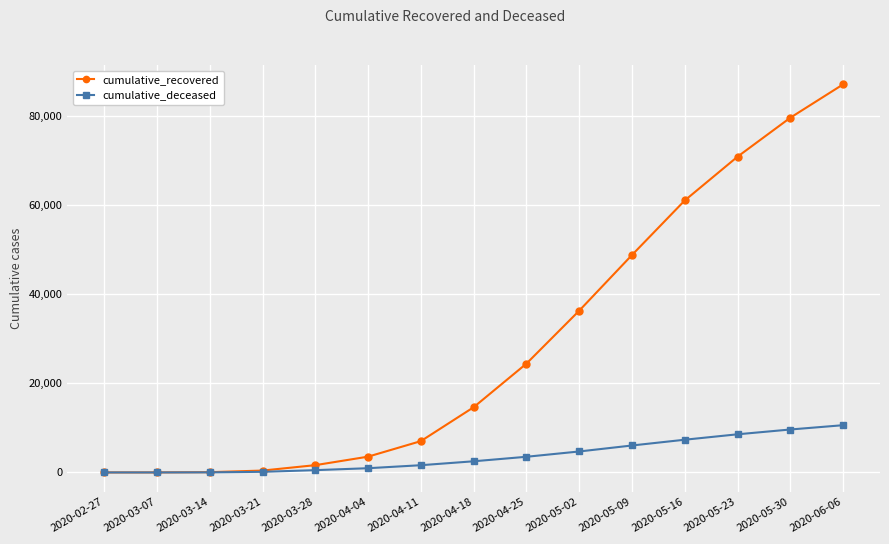

Rank the series by their maximum value, from highest to lowest.

cumulative_recovered, cumulative_deceased